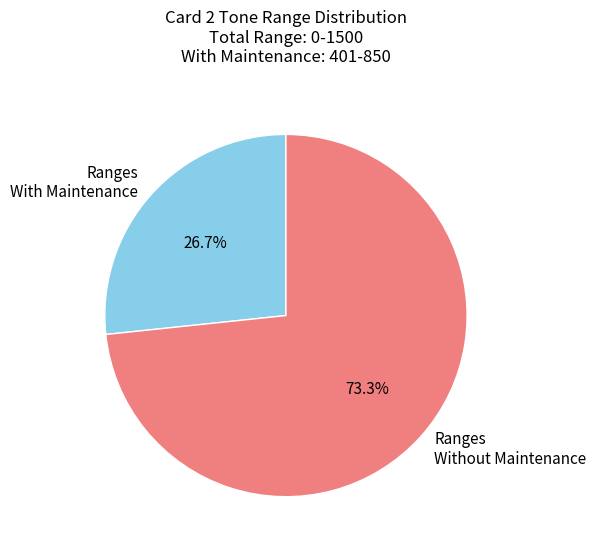

Which category has the biggest portion of the pie?

Ranges Without Maintenance